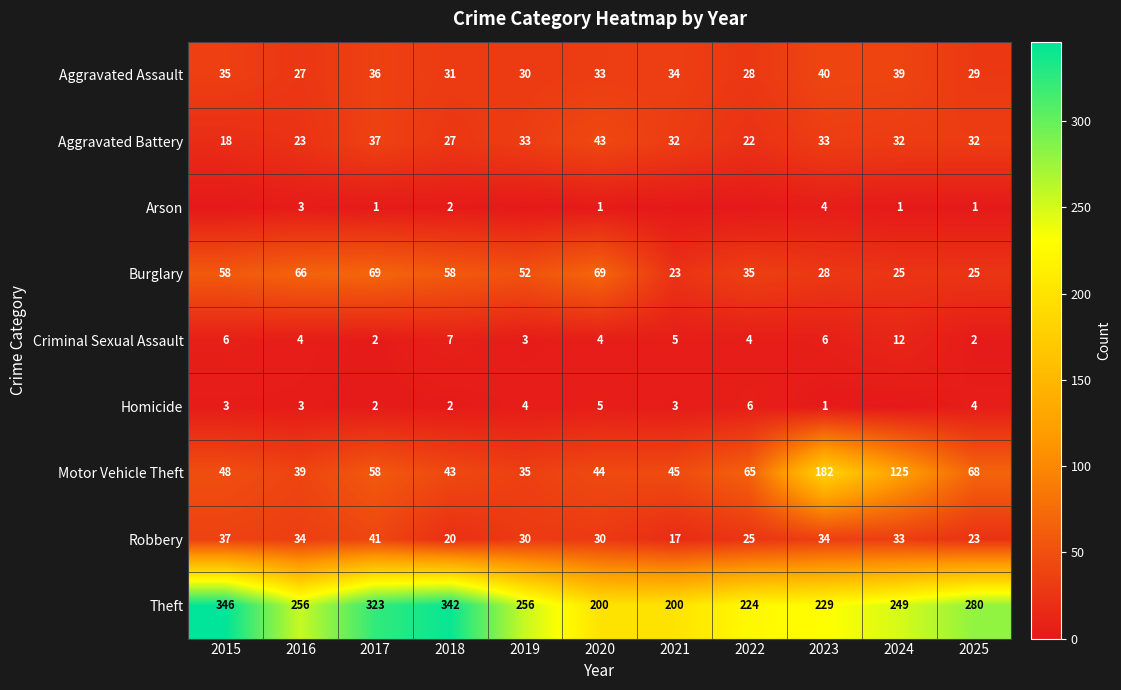

What is the difference between the highest and lowest values at 2020?

199